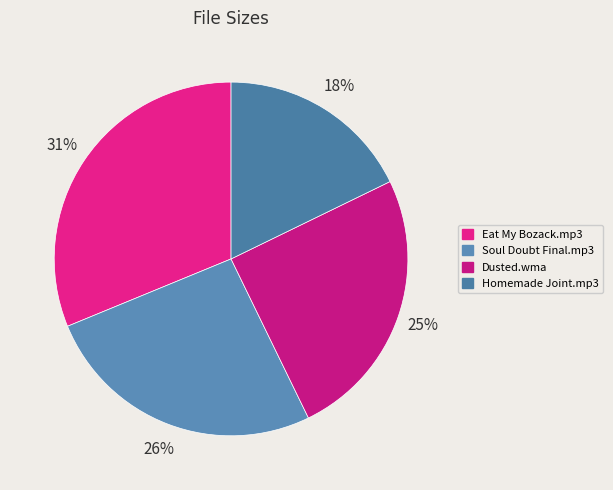

Count the number of slices in the pie.

4